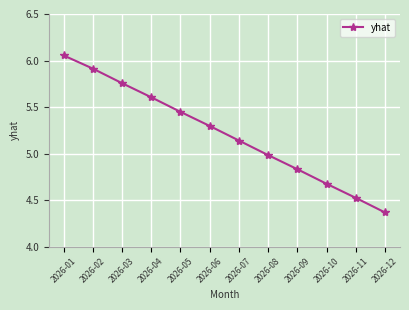

How many data points are above 5?

7